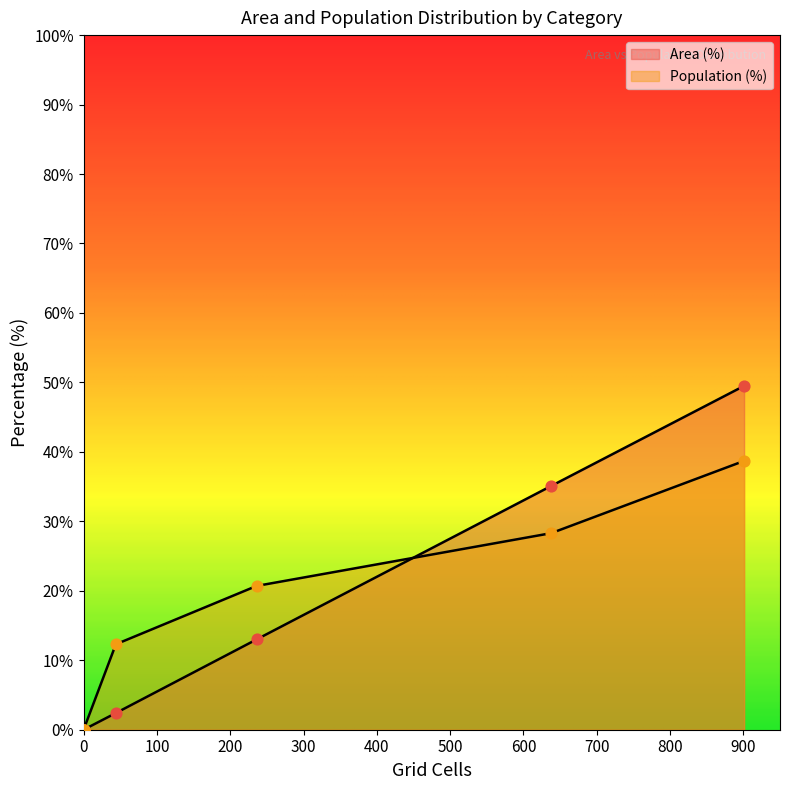

Which series contains the lowest Y value?

Area (%)